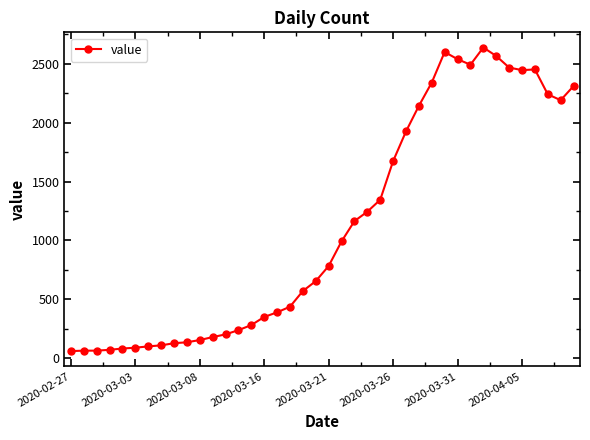

What is the smallest value displayed?

61